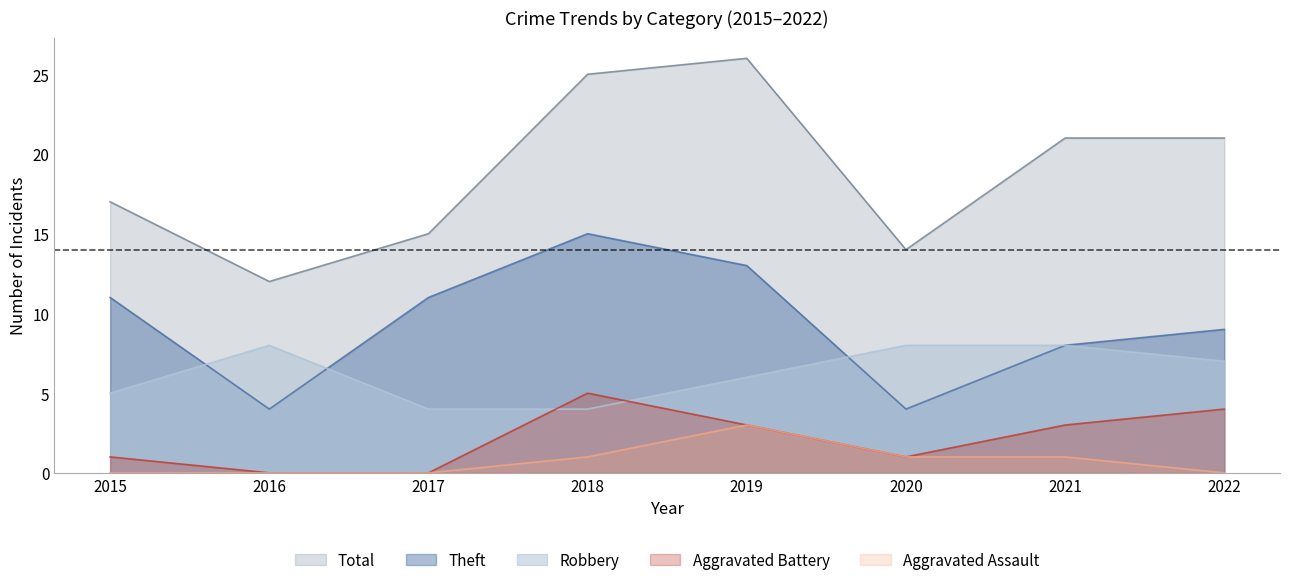

What is the sum of the Total values at 2015 and 2017?

32